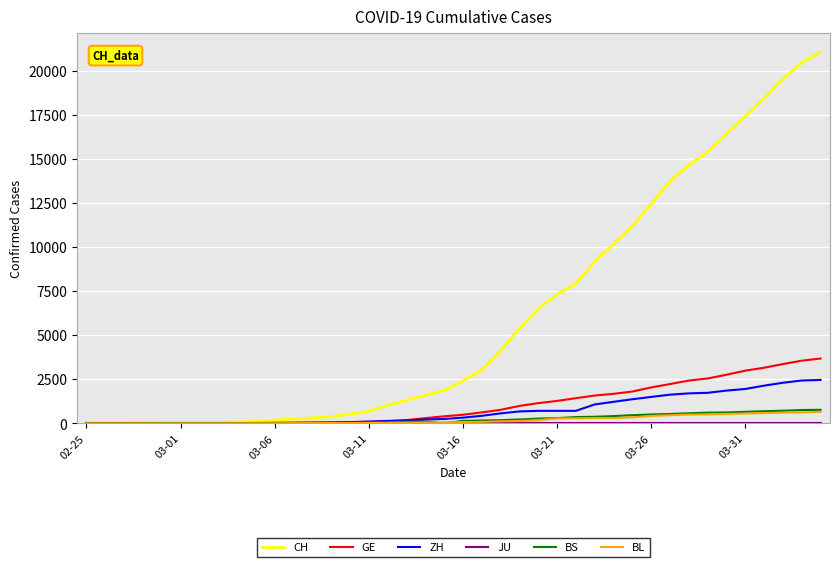

Which series has the largest total across all categories?

CH